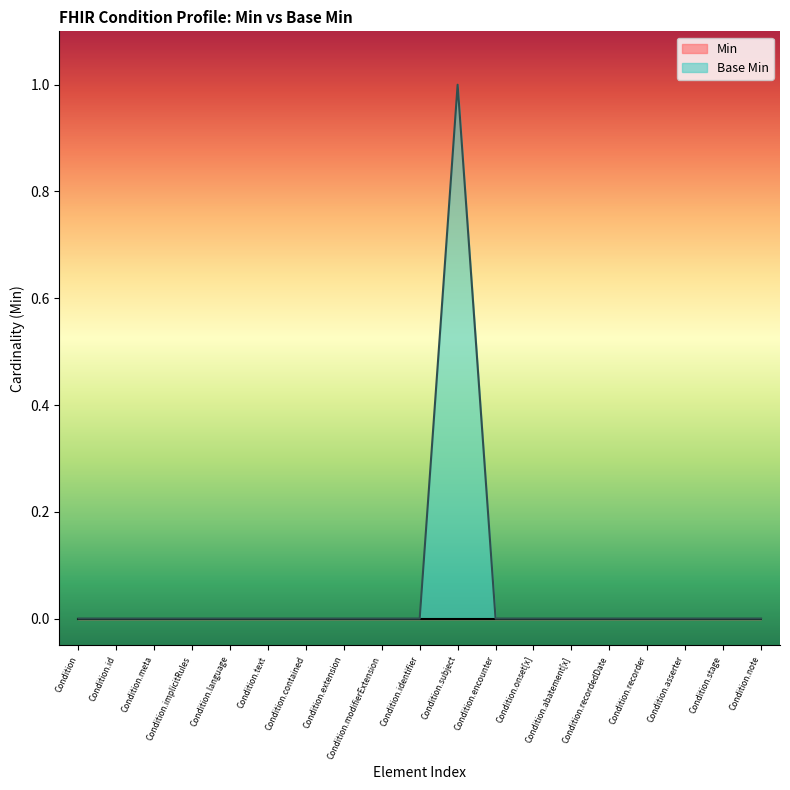

List the labels in order of value, largest first.

Condition.subject, Condition, Condition.id, Condition.meta, Condition.implicitRules, Condition.language, Condition.text, Condition.contained, Condition.extension, Condition.modifierExtension, Condition.identifier, Condition.encounter, Condition.onset[x], Condition.abatement[x], Condition.recordedDate, Condition.recorder, Condition.asserter, Condition.stage, Condition.note